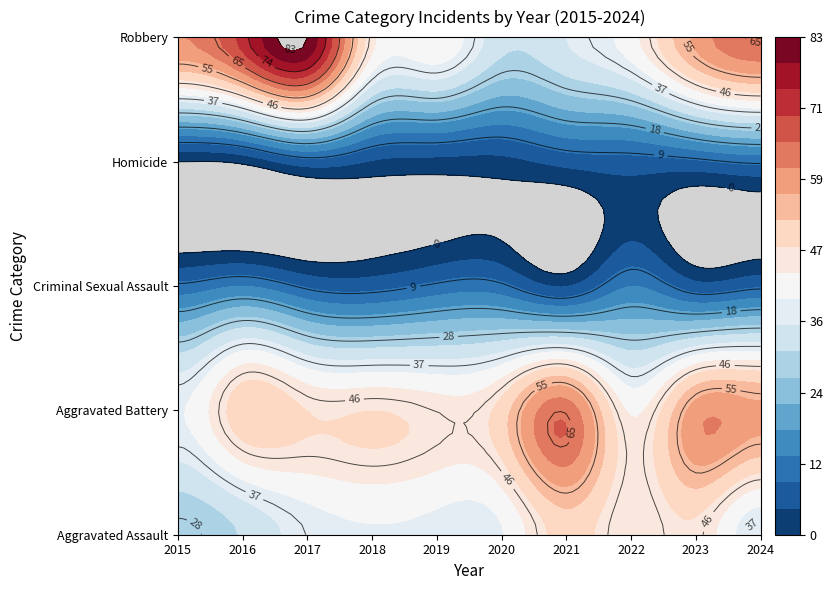

Reading right to left, extract all data points from this chart.

Aggravated Assault: 36	47	44	50	39	38	39	37	31	27
Aggravated Battery: 58	59	43	64	50	46	48	48	51	39
Criminal Sexual Assault: 8	6	13	4	10	10	7	8	13	10
Homicide: 10	8	7	6	3	3	4	7	1	0
Robbery: 65	58	42	35	32	43	45	83	72	61